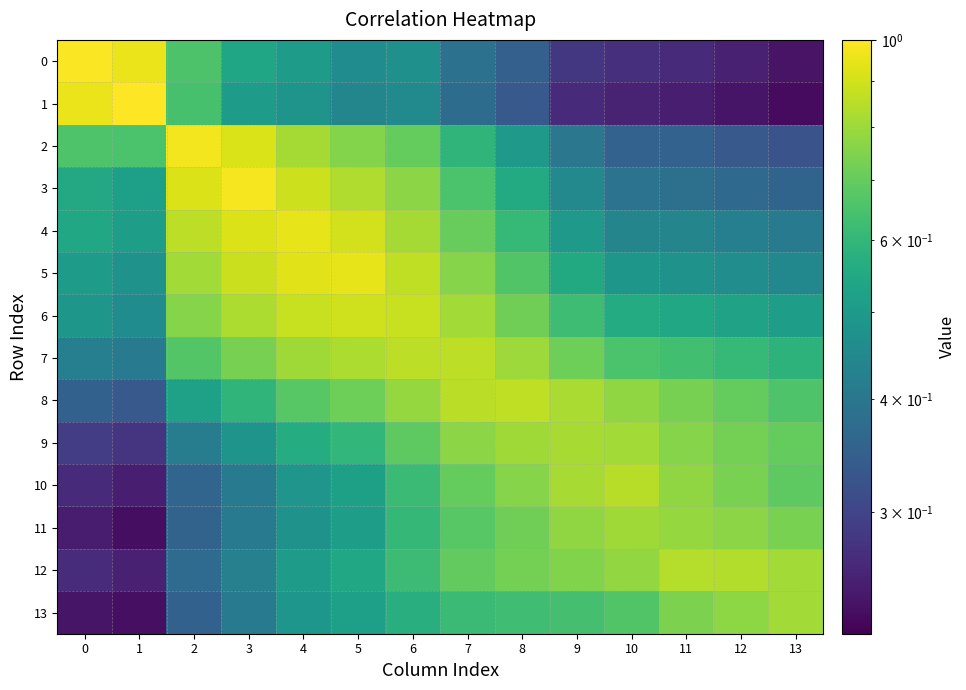

Which category has the lowest value across all series?

13